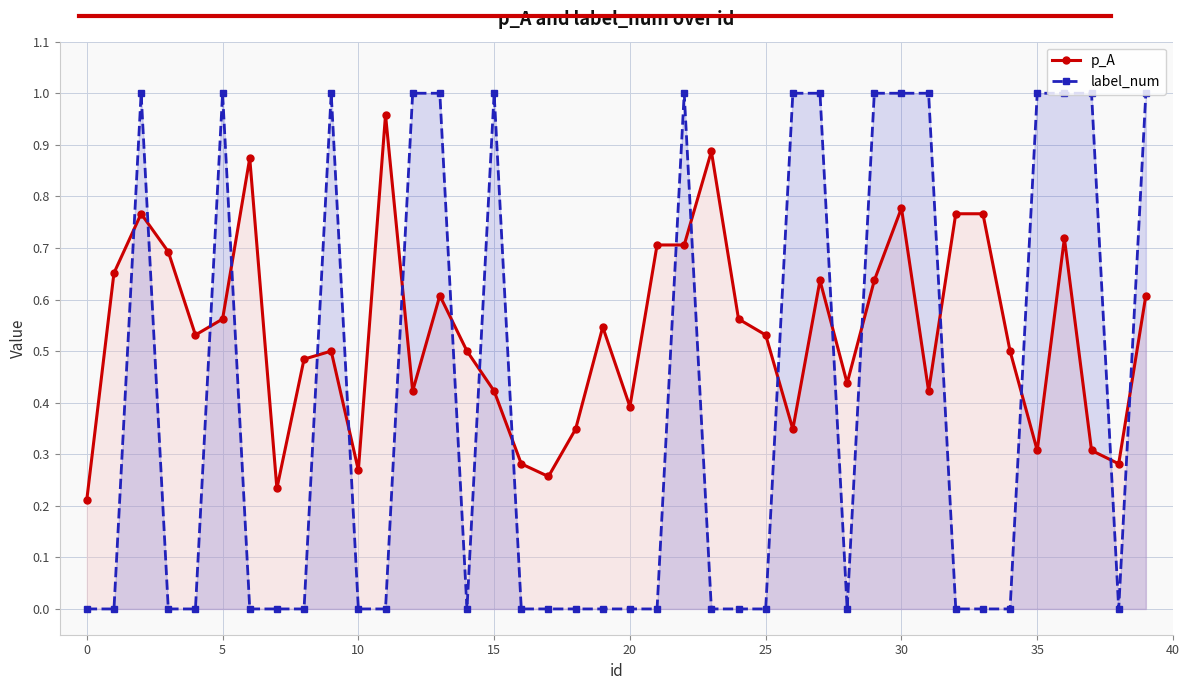

List the series in order of their peak value, lowest first.

p_A, label_num